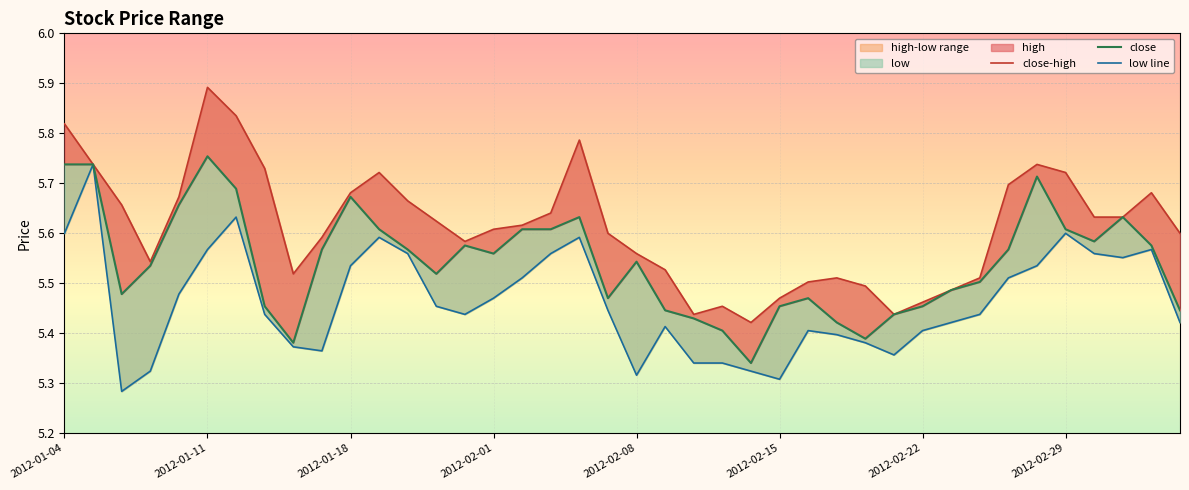

How many interior local peaks does the close series have?

8